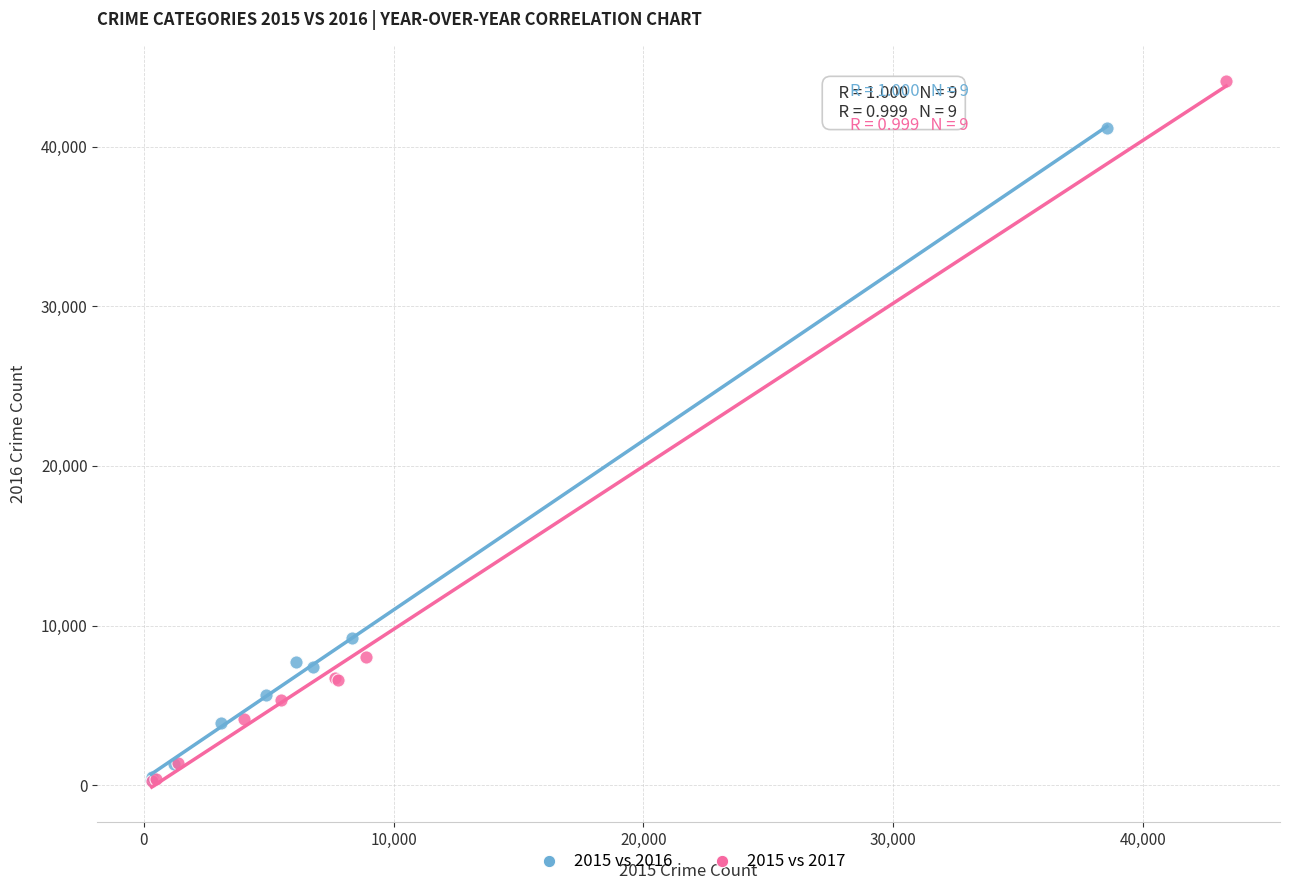

Which series has the largest Y range (max minus min)?

2015 vs 2017